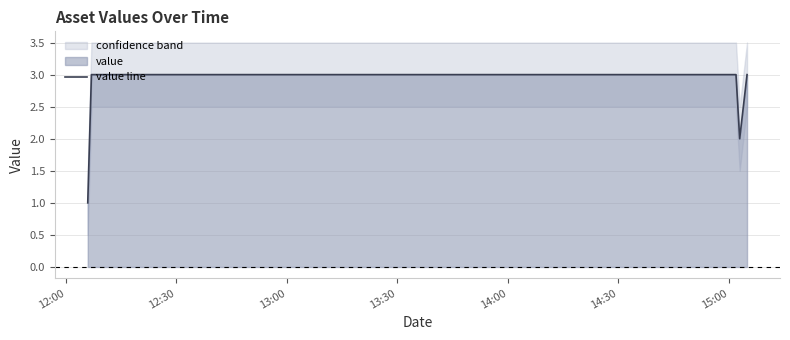

What is the minimum value shown in the chart?

1